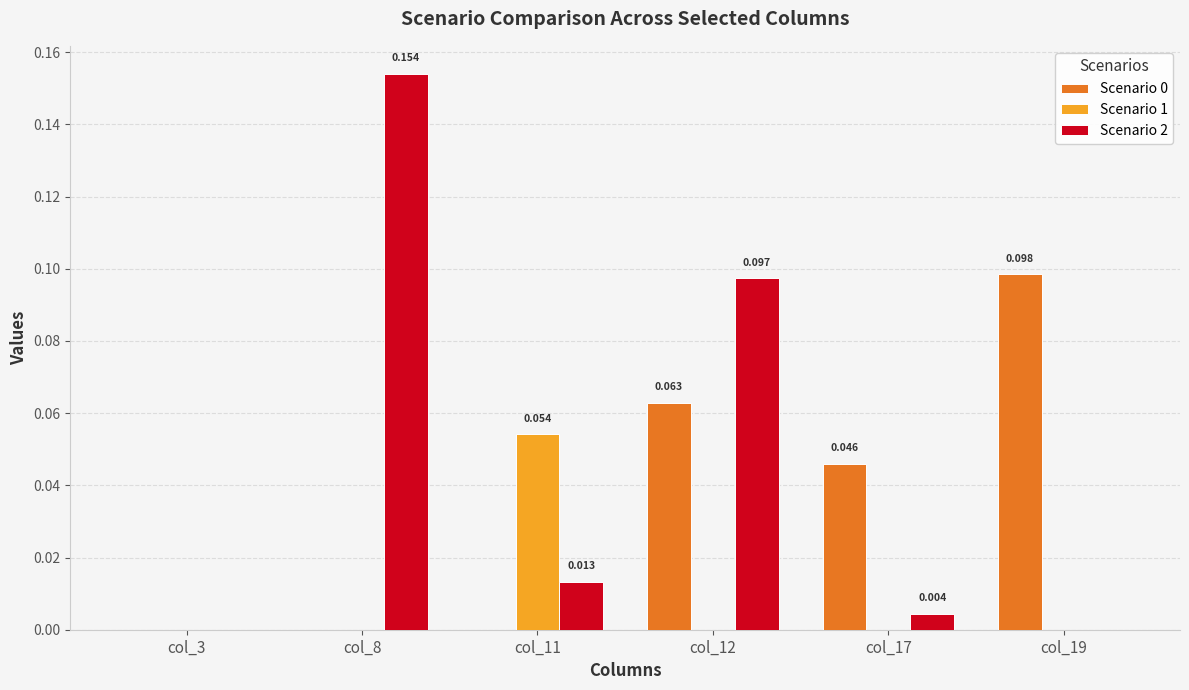

Is the value of Scenario 1 at col_12 greater than the value of Scenario 2 at col_8?

No